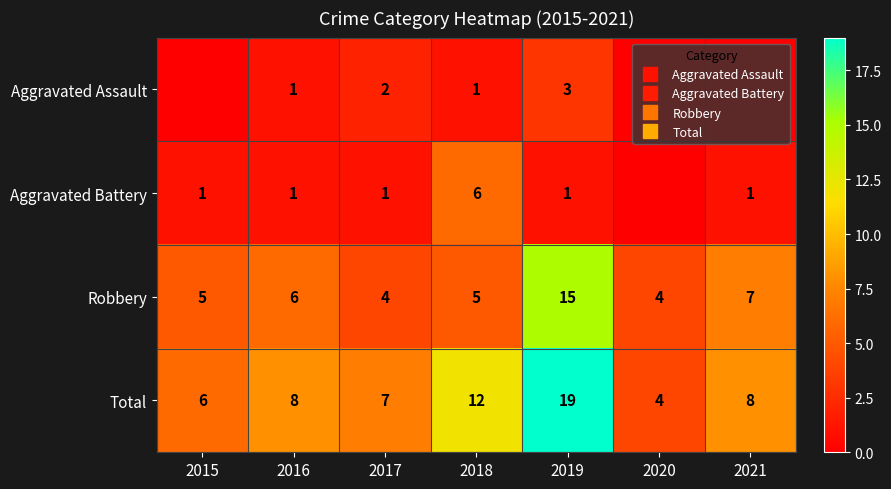

The Aggravated Battery series shows 1 at 2019. True or false?

True